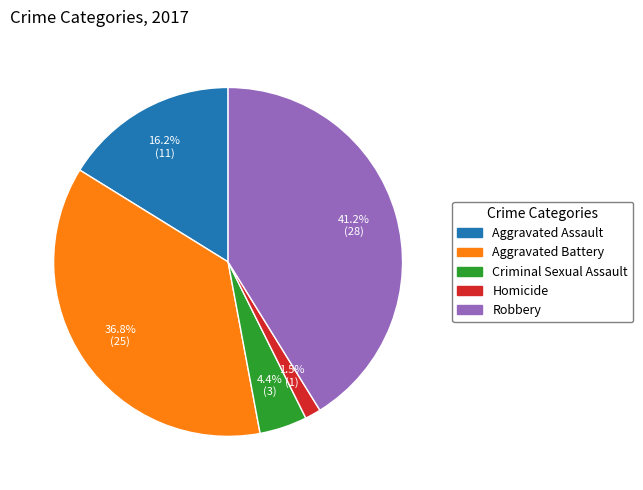

To the nearest percent, what portion does Robbery represent?

41%